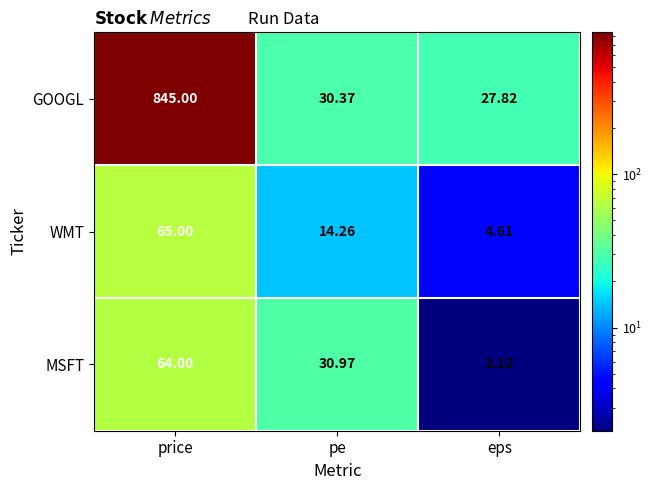

How many values in the MSFT series exceed 30?

2